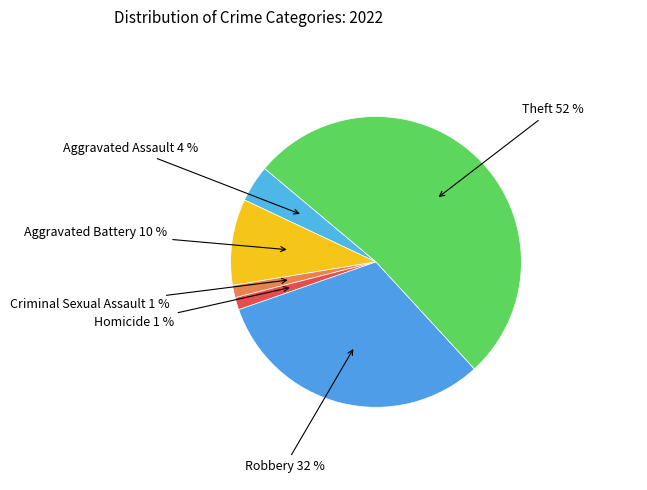

What is the largest slice in the pie chart?

Theft